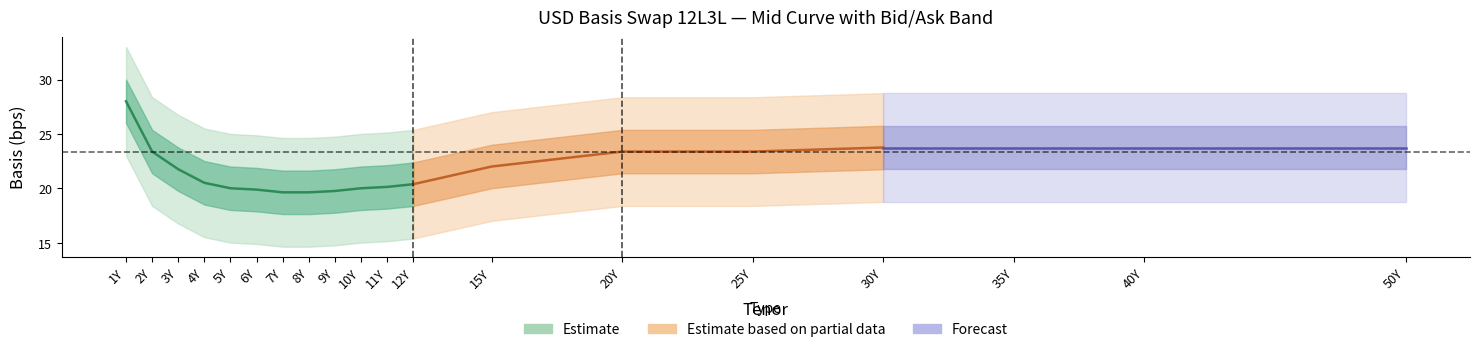

The Mid Interp series shows 19.9 at 6Y. True or false?

True